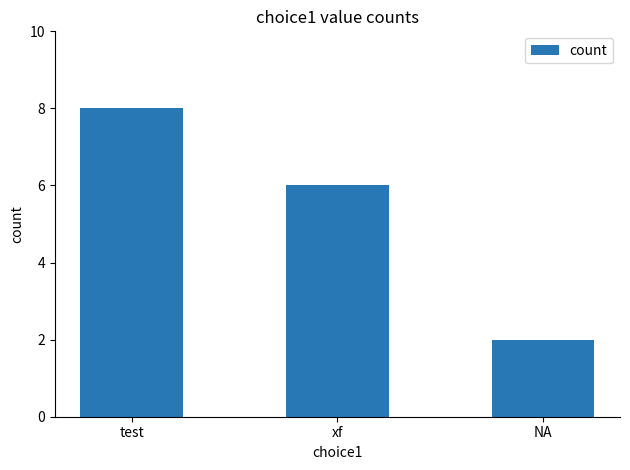

What is the difference between the maximum and minimum values?

6